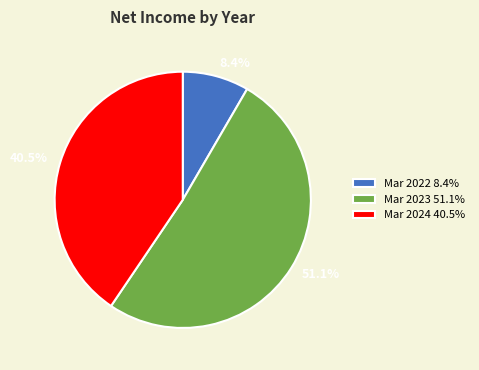

Which category has the smallest portion of the pie?

Mar 2022